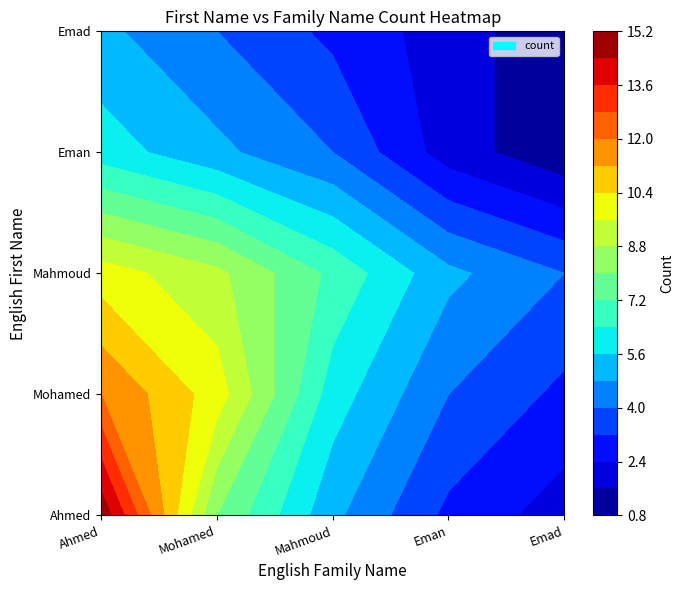

What is the sum of all Mahmoud values?

35